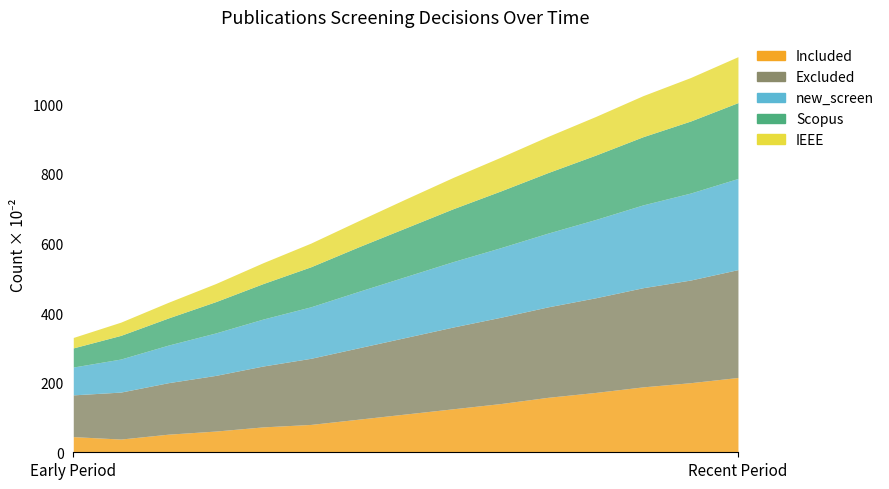

How many lines are shown in the chart?

5